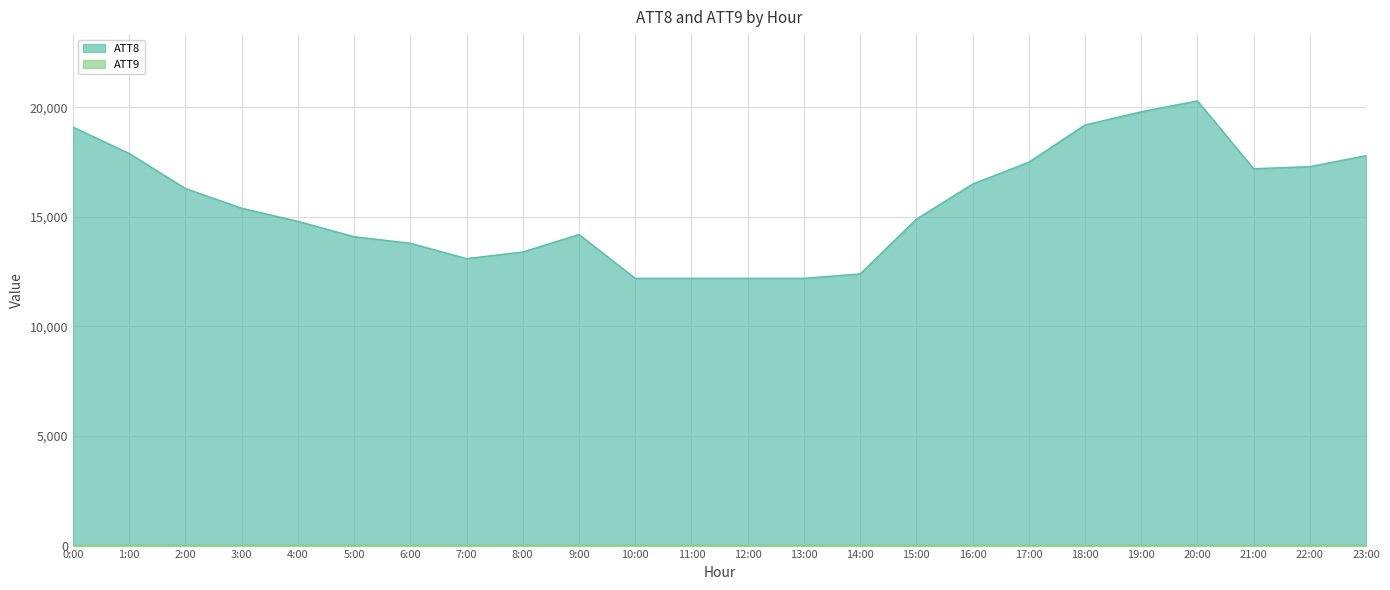

Which category has the highest value across all series?

20:00